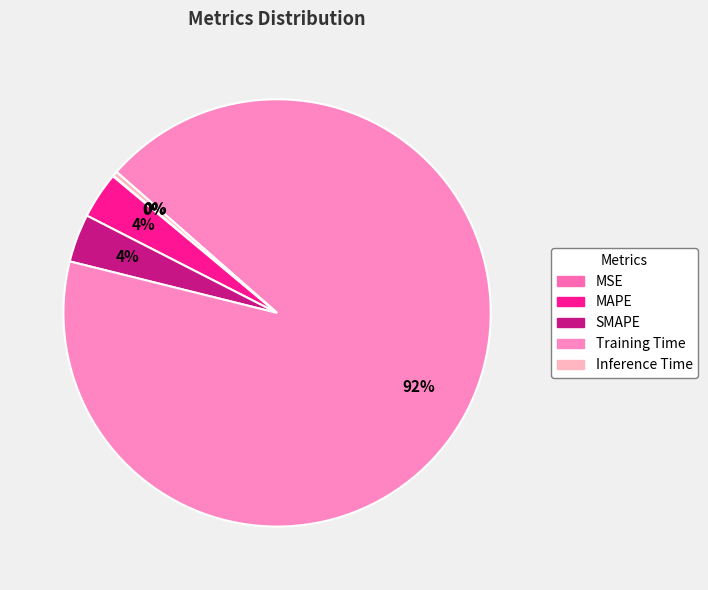

To the nearest percent, what is the average slice percentage?

20%